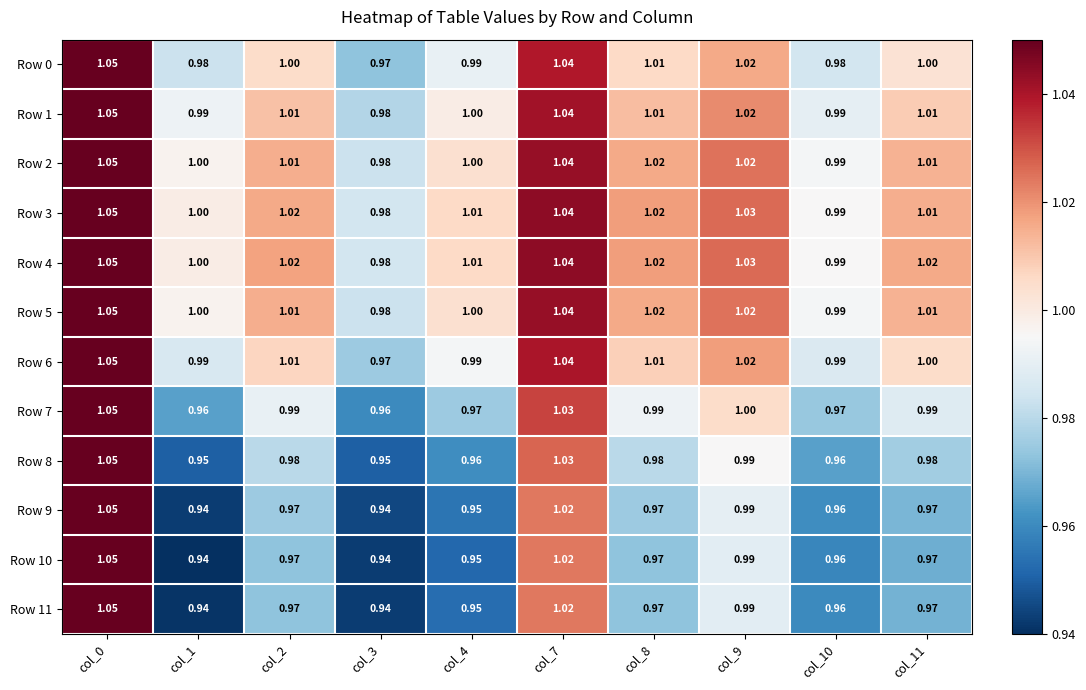

Is the value of Row 10 at col_10 greater than the value of Row 2 at col_1?

No